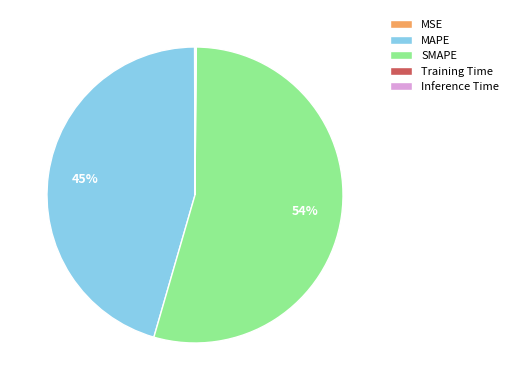

Is there any slice that represents more than half of the pie?

Yes